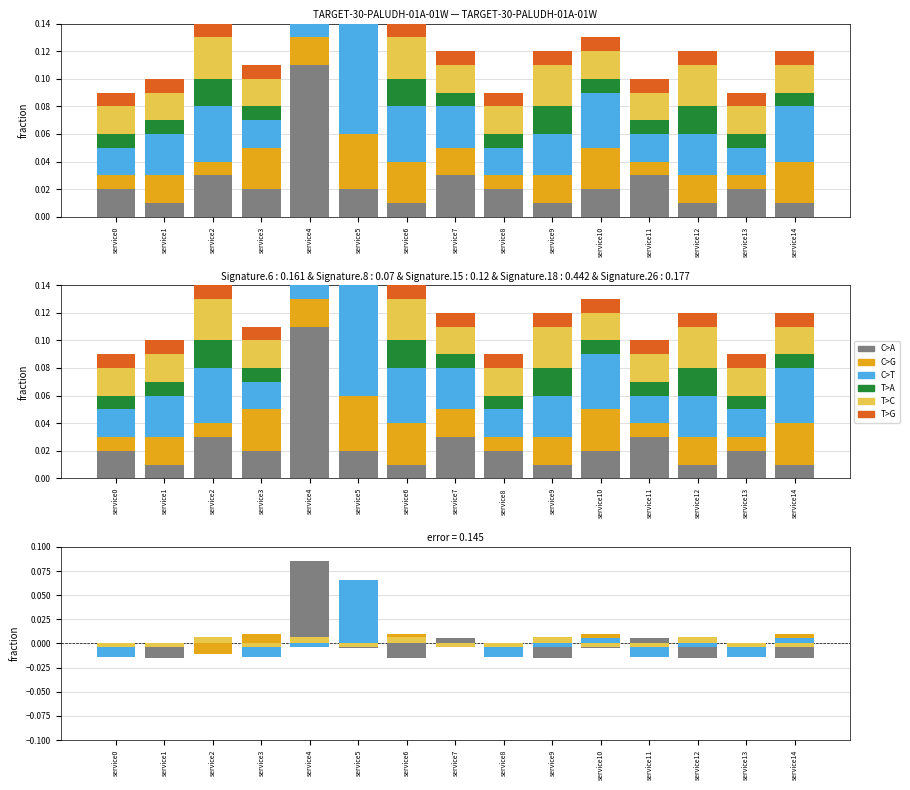

What are all the series names shown in the legend?

C>A, C>G, C>T, T>A, T>C, T>G